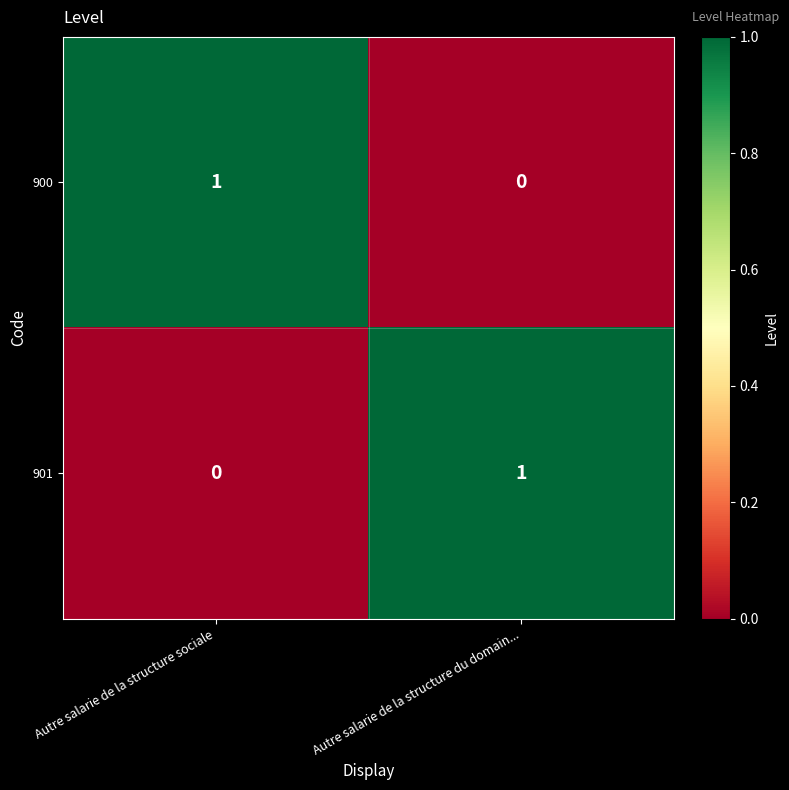

Which category has the highest value in the 901 series?

Autre salarie de la structure du domain...